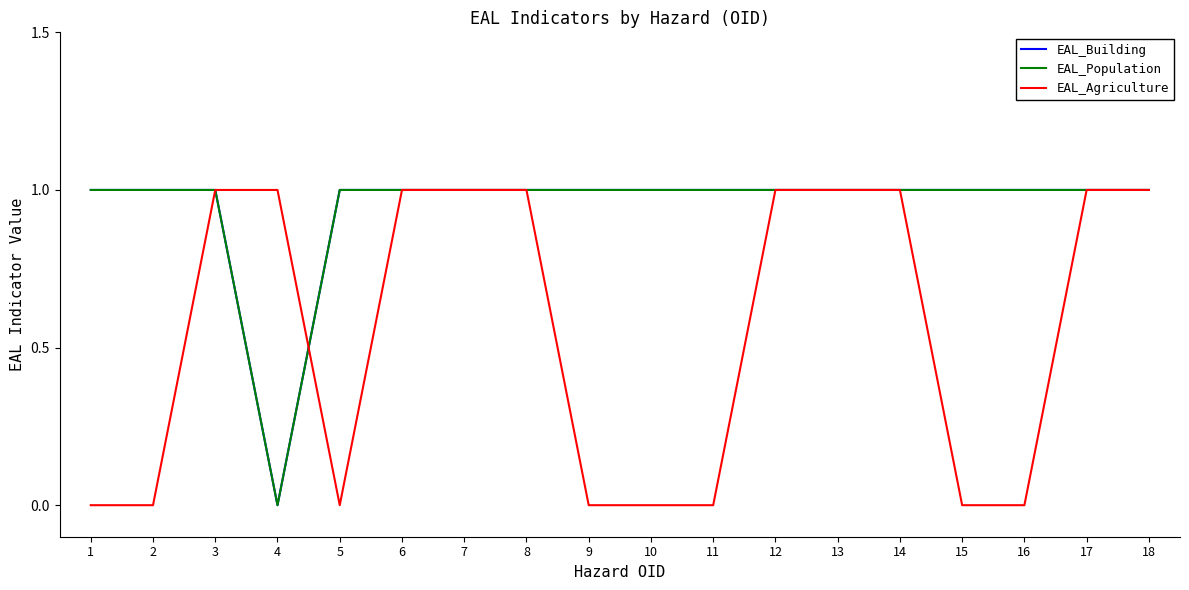

Does the chart have visible grid lines?

No